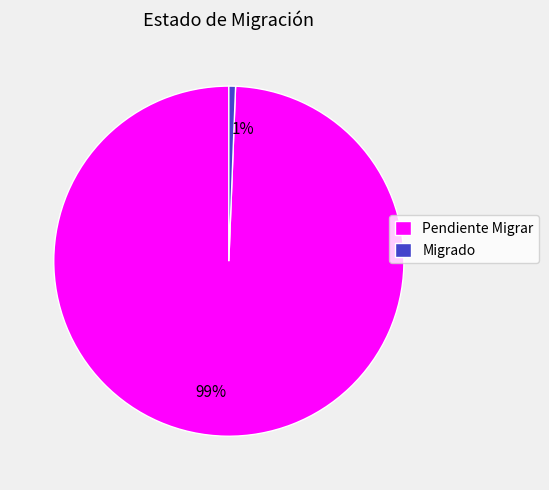

What is the smallest slice in the pie chart?

Migrado